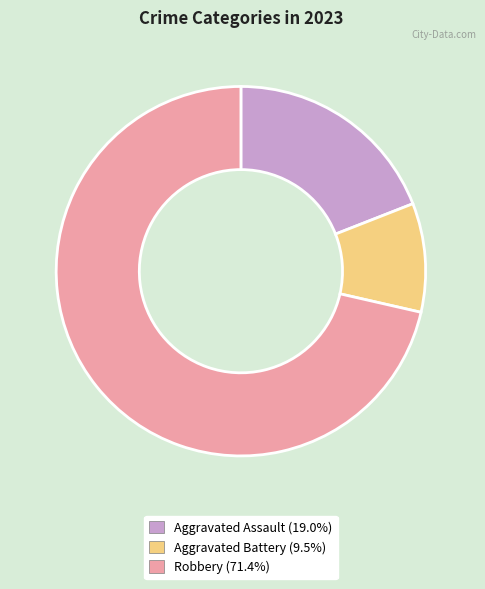

Is there a majority slice in this chart?

Yes